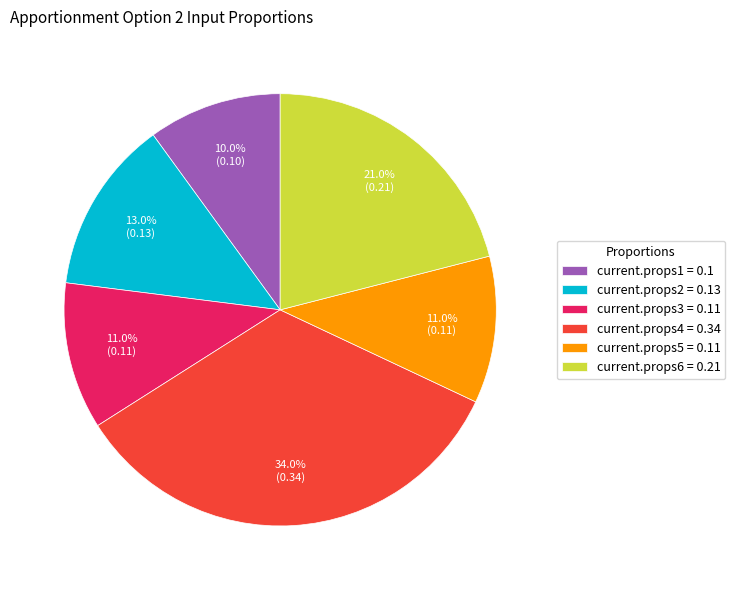

Combined, what portion of the pie is current.props3 = 0.11 and current.props2 = 0.13?

24.0%